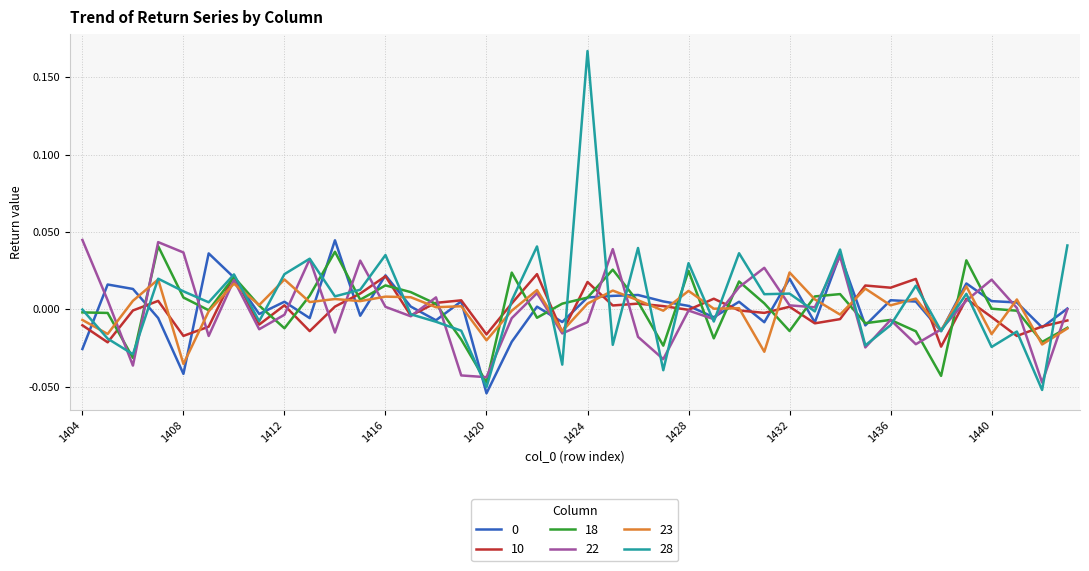

Which series has the widest spread of values?

28